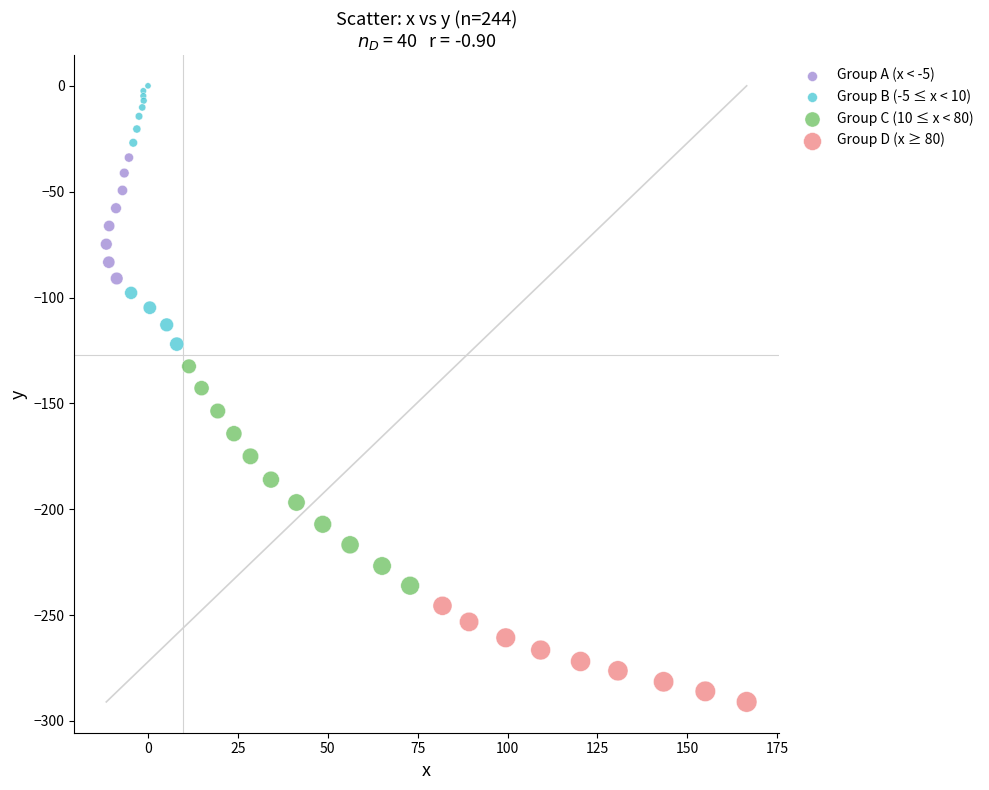

Which series has the widest spread of Y values?

Group B (-5 ≤ x < 10)